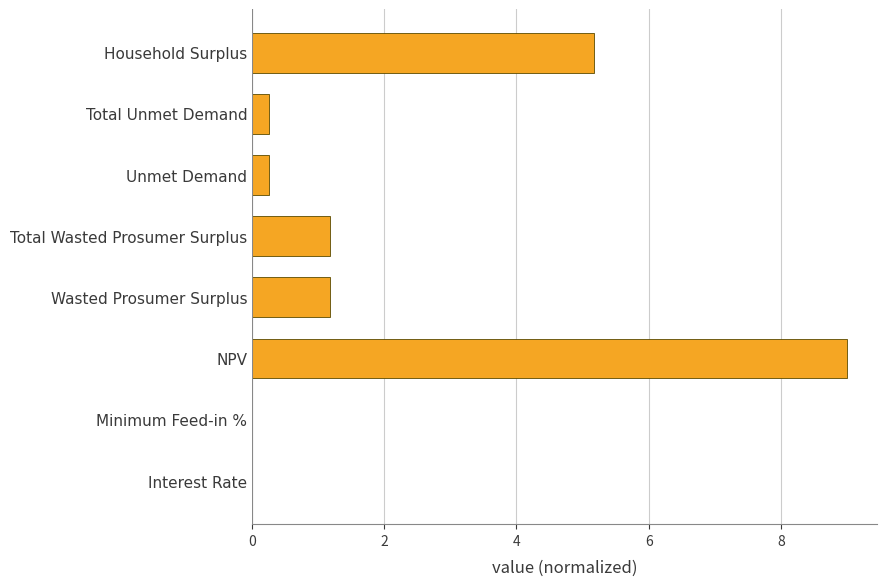

Are the bars horizontal?

Yes